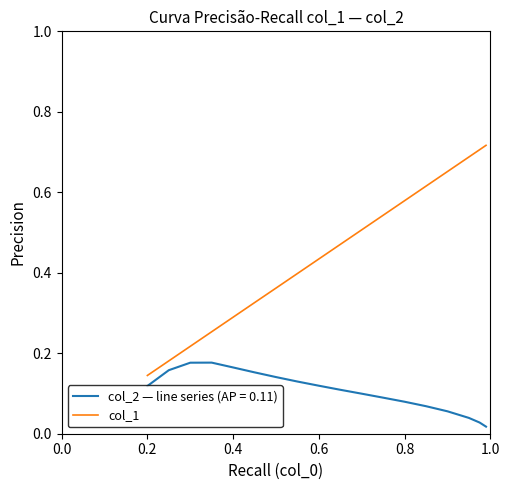

List the series in order of their overall mean, highest first.

col_1, col_2 — line series (AP = 0.11)